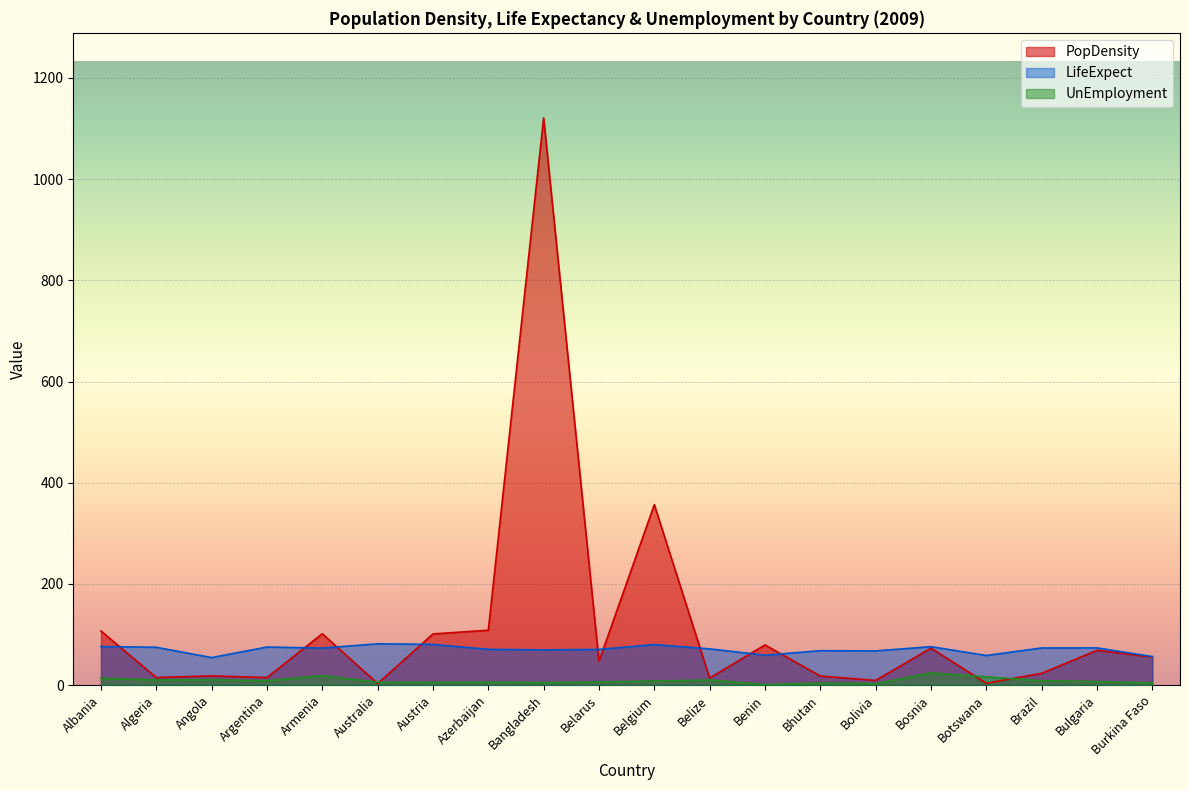

At which label does UnEmployment first exceed 7?

Albania